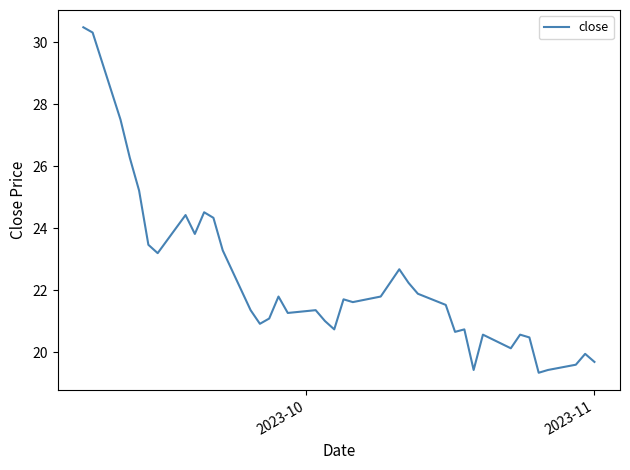

What is the greatest value displayed?

30.5